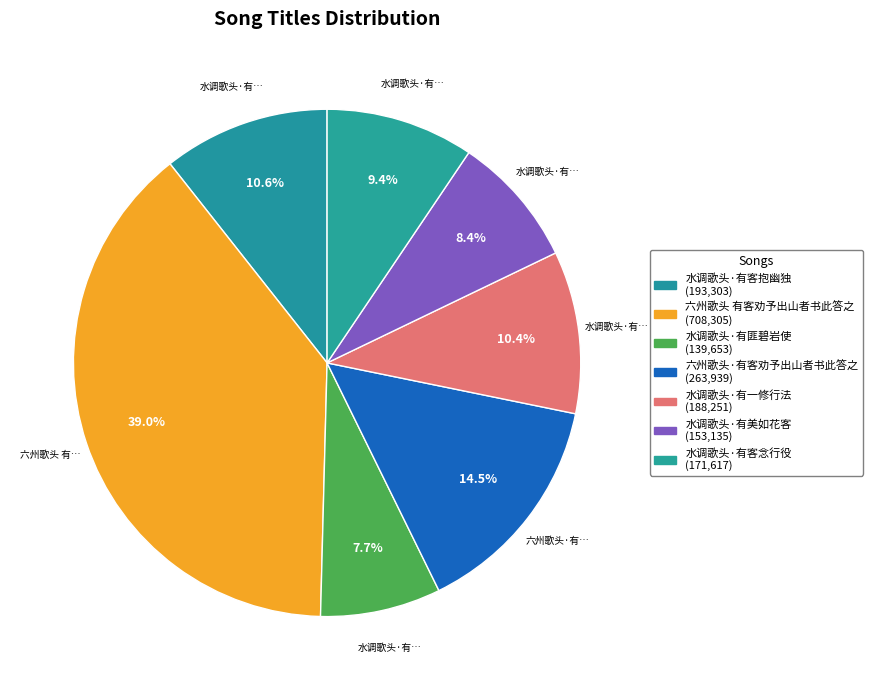

The 水调歌头·有匪碧岩使 slice represents 20% of the pie. True or false?

False